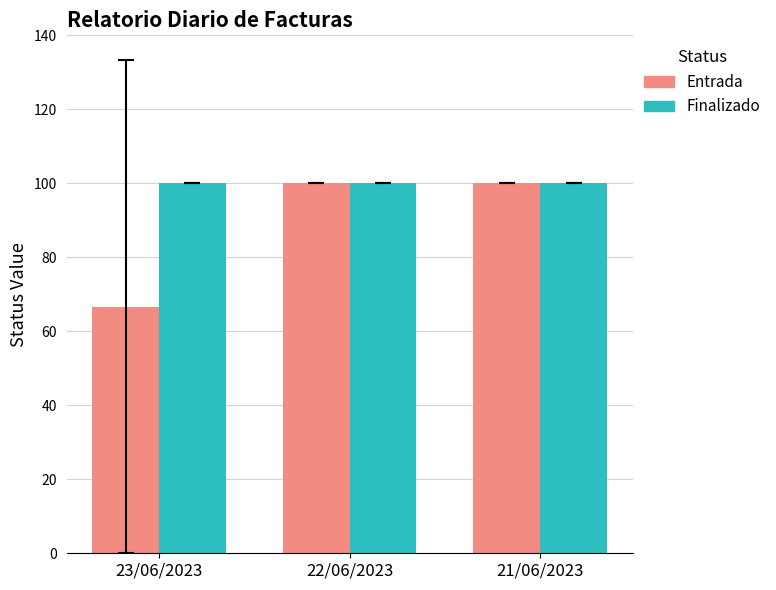

What is the label of the 2nd bar from the right?

22/06/2023